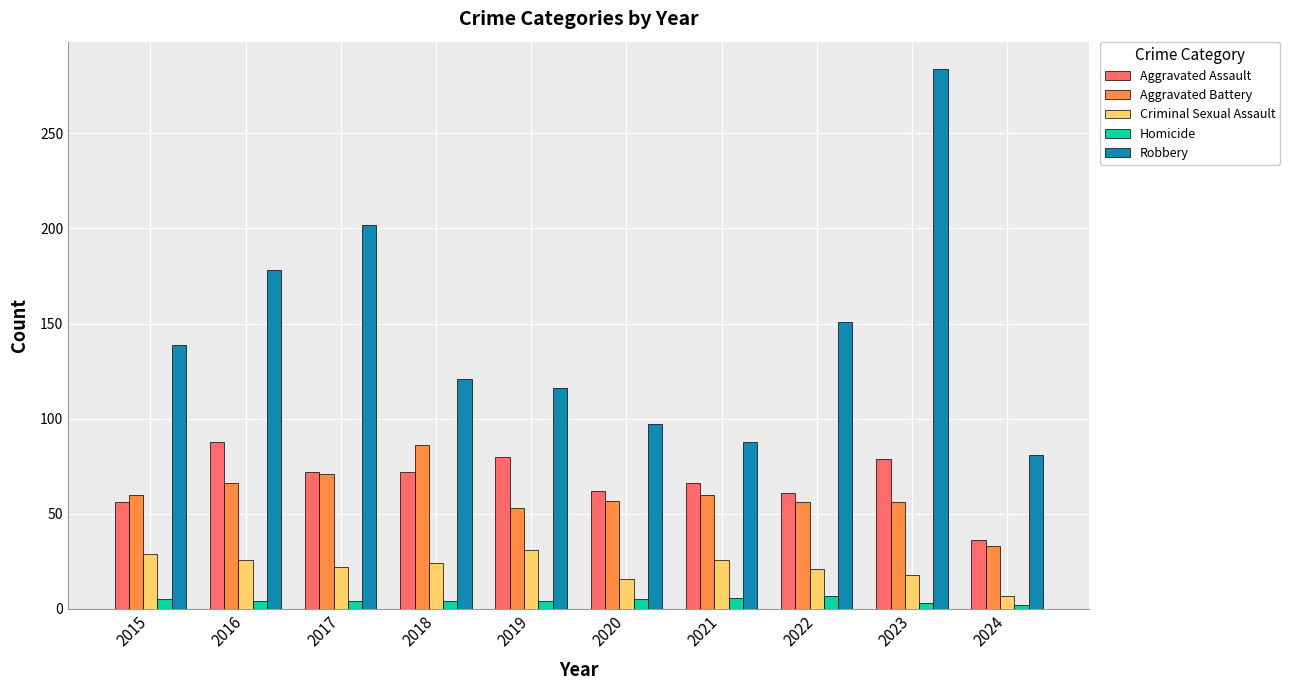

What is the value of the Aggravated Assault bar at the 2nd from the left?

88